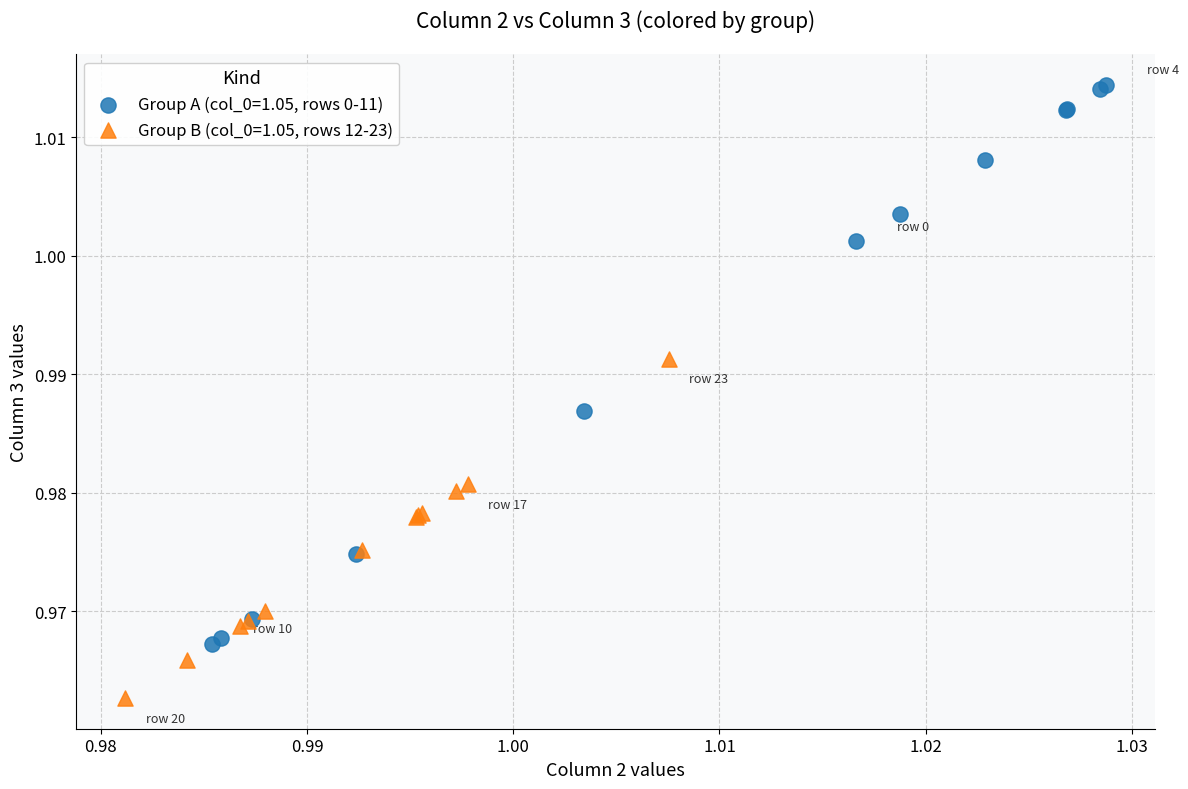

Which series reaches the maximum Y coordinate?

Group A (col_0=1.05, rows 0-11)